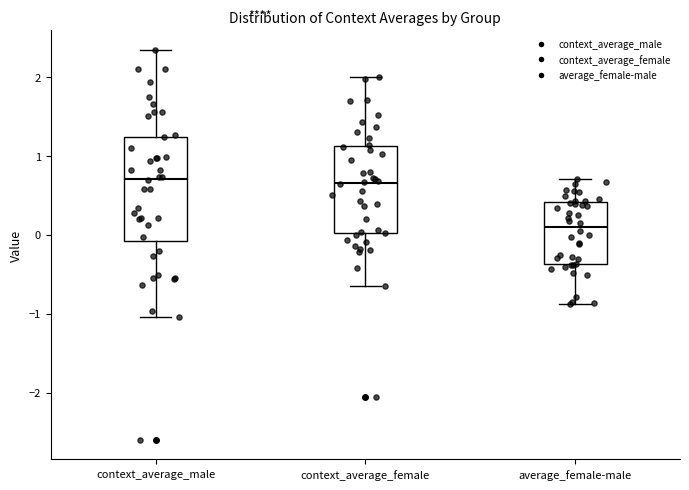

Which box is the tallest, from its lower edge to its upper edge?

context_average_male